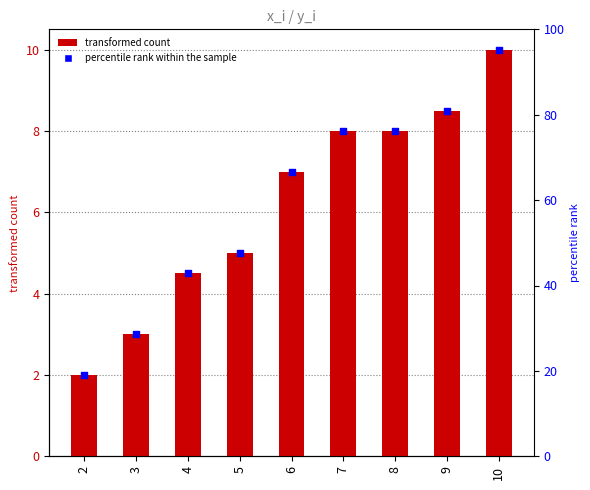

What is the total value across all series at 3?

6.0